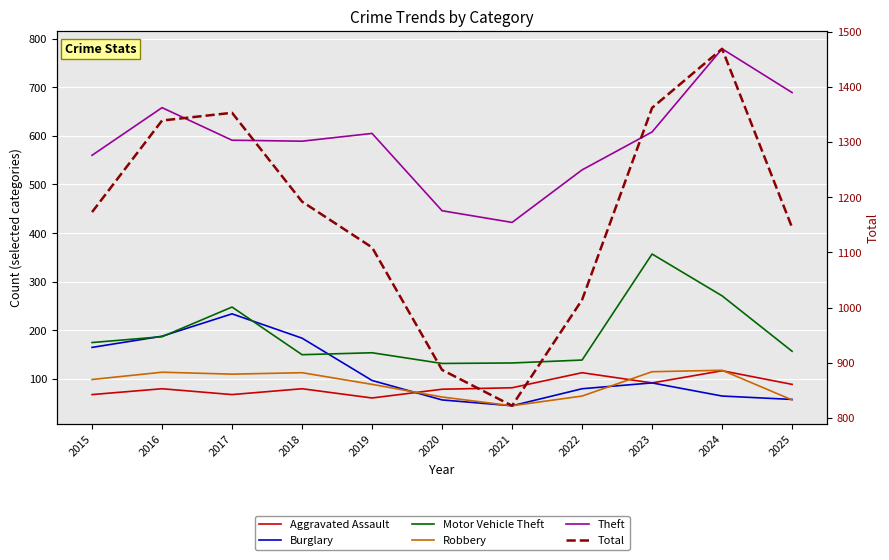

At how many categories does at least one series exceed 597?

11